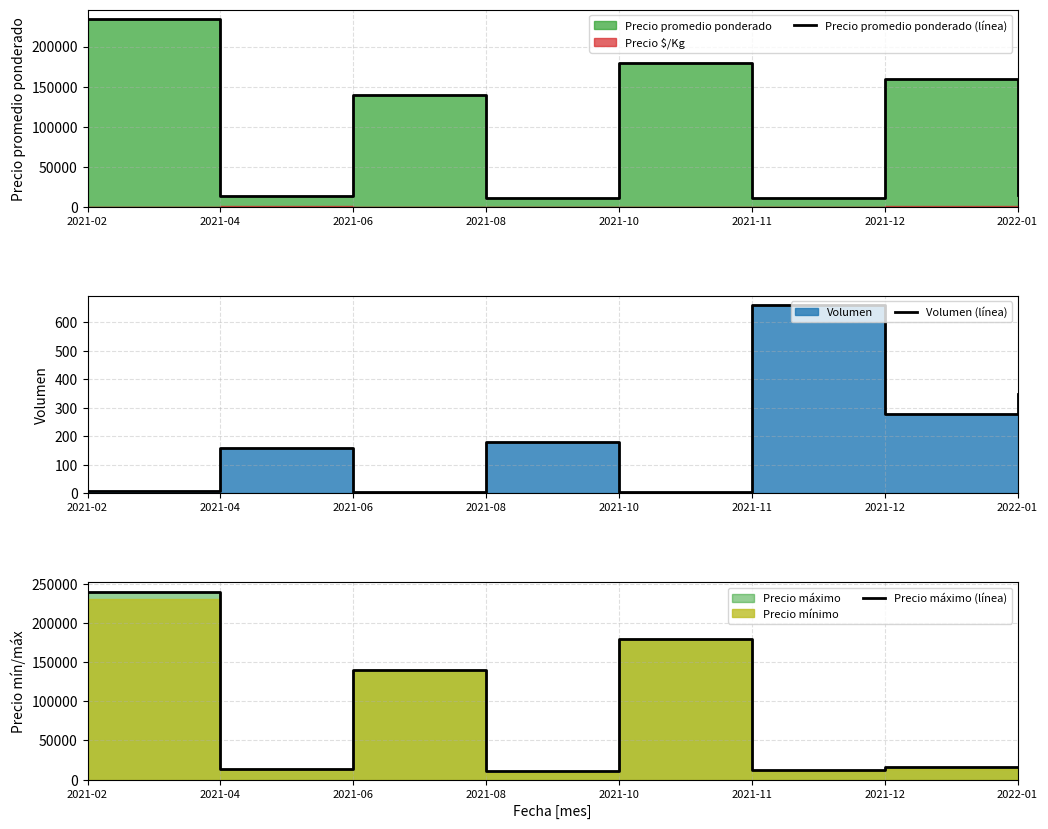

What is the difference between the second highest and minimum values in the Precio máximo (línea) series?

169000